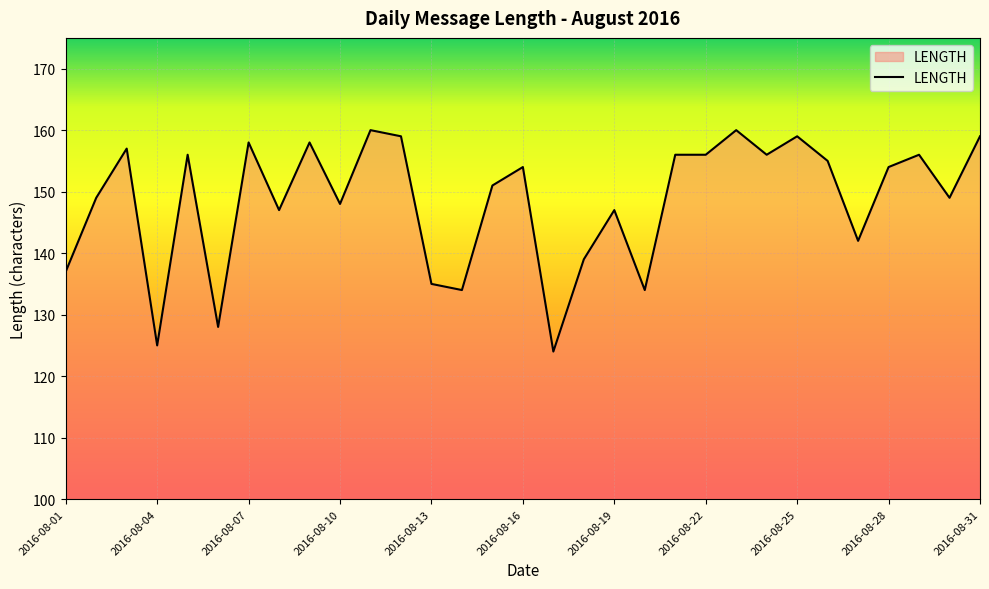

What is the greatest value displayed?

160